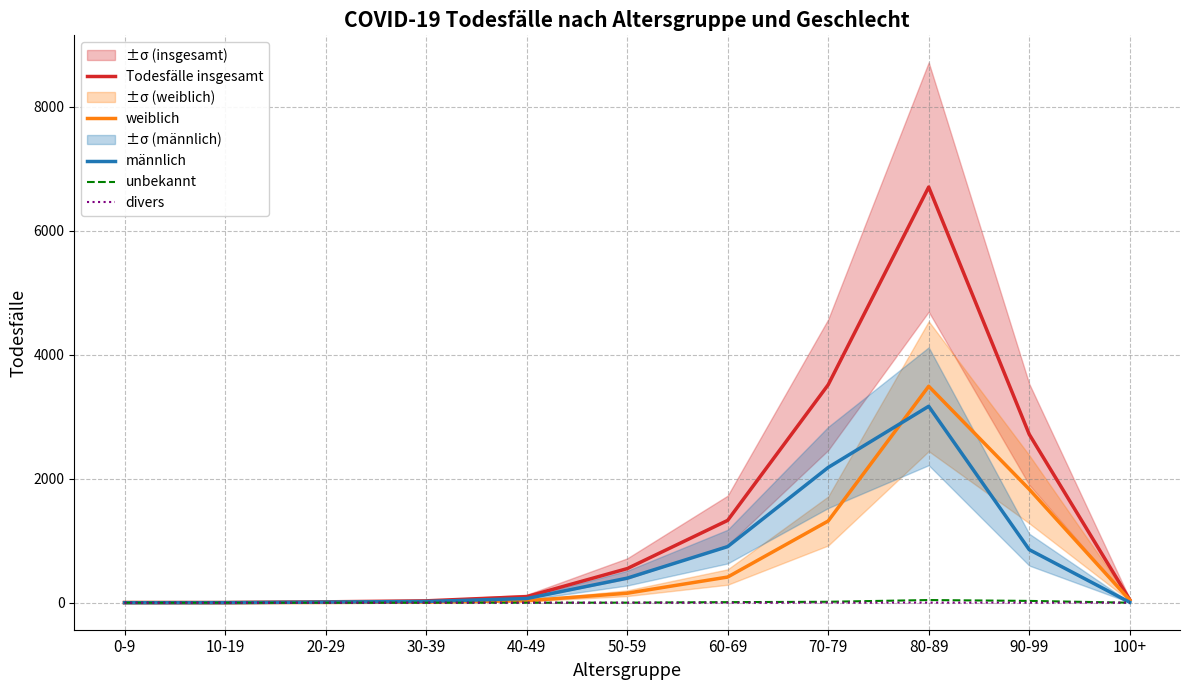

True or false: Todesfälle insgesamt has a value of 2 at 10-19.

True